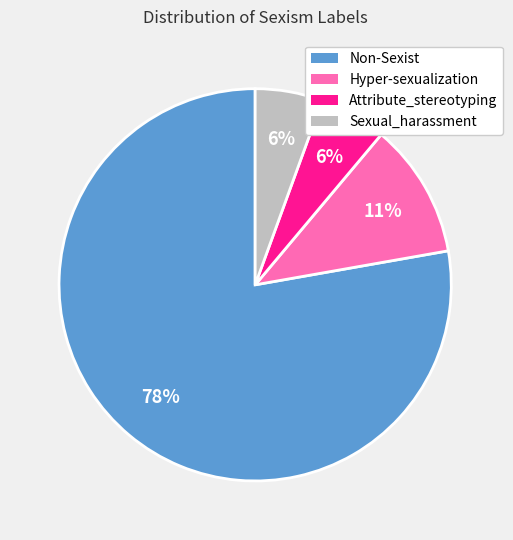

Does any single category account for the majority?

Yes